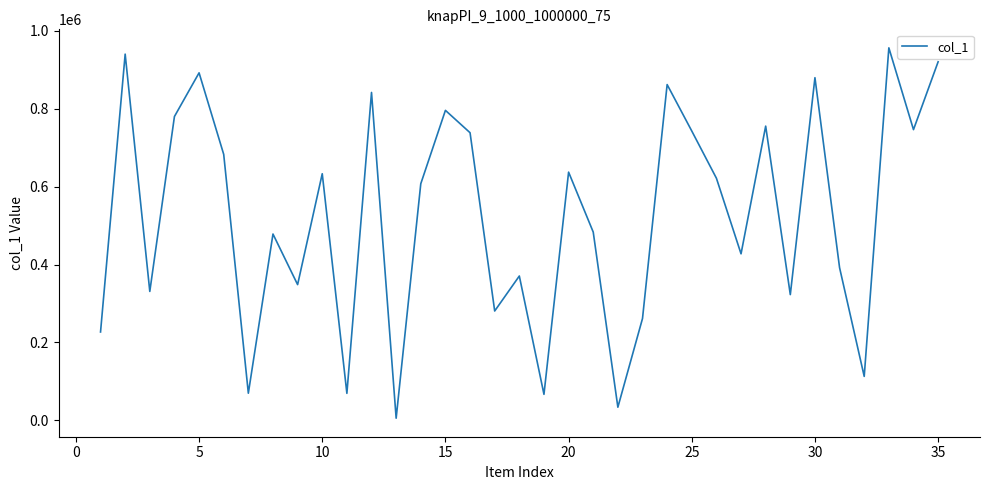

What is the minimum value shown in the chart?

5464